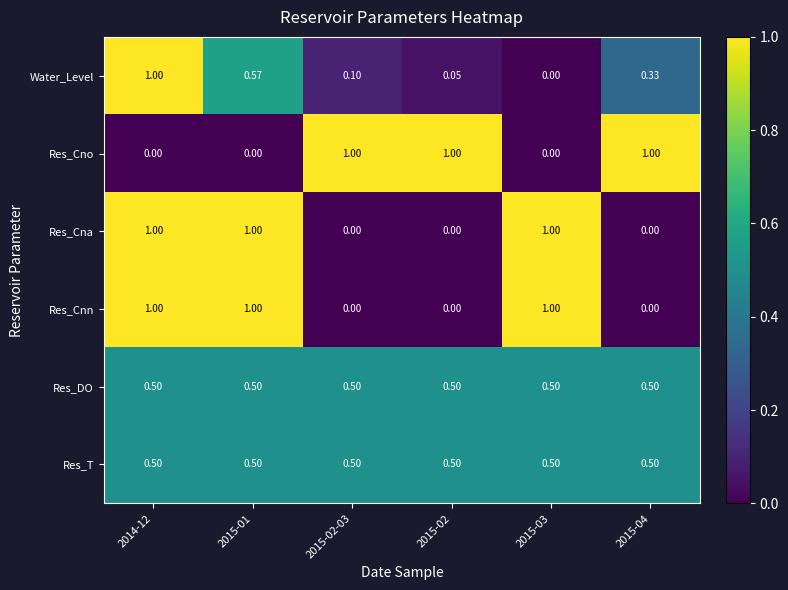

Is the value of Res_Cno at 2015-03 greater than the value of Res_T at 2015-02?

No